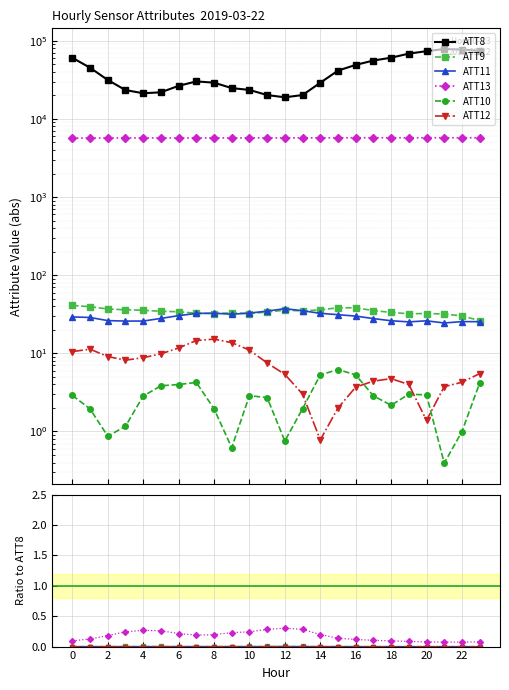

Is it true that ATT13 equals 5741.0 at 17?

True